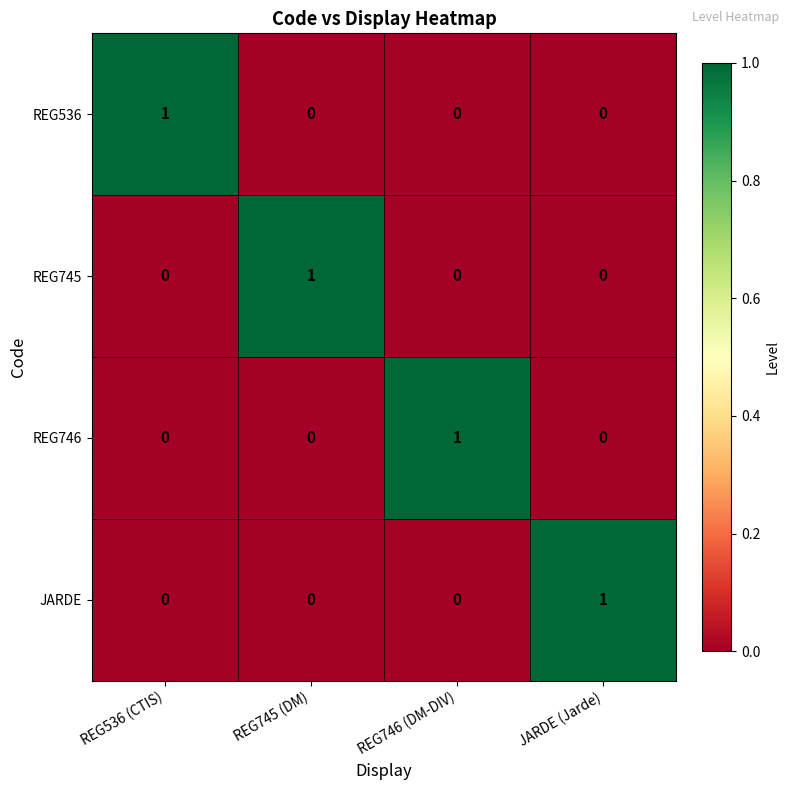

Reading right to left, transcribe all the data shown in this chart.

REG536: 0	0	0	1
REG745: 0	0	1	0
REG746: 0	1	0	0
JARDE: 1	0	0	0